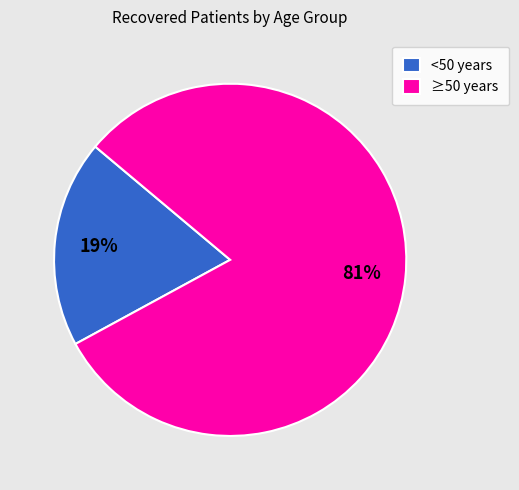

Combined, do <50 years and ≥50 years account for over 50%?

Yes